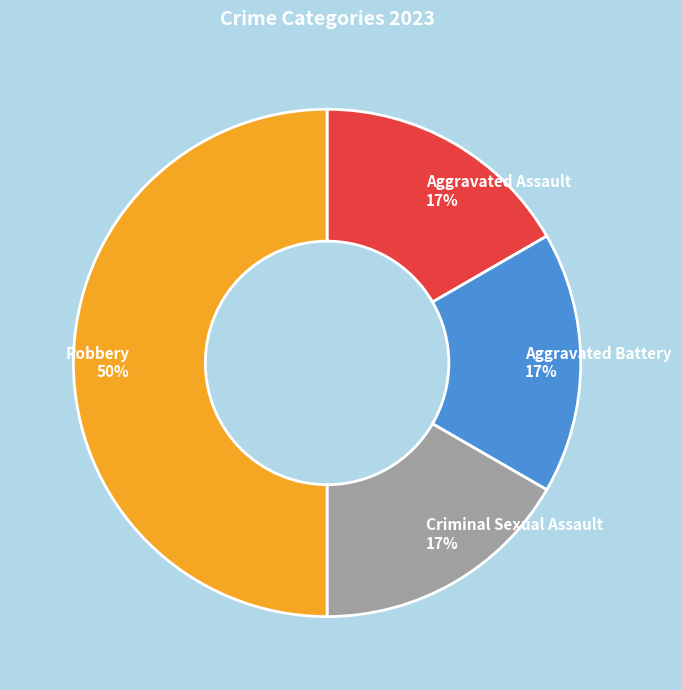

Between Aggravated Battery and Robbery, which is larger?

Robbery